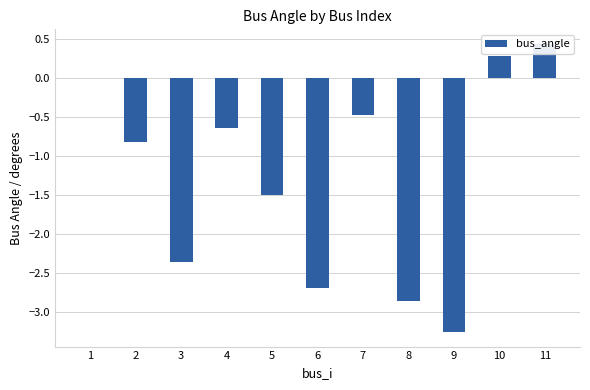

What is the difference between the values at 3 and 5?

0.9